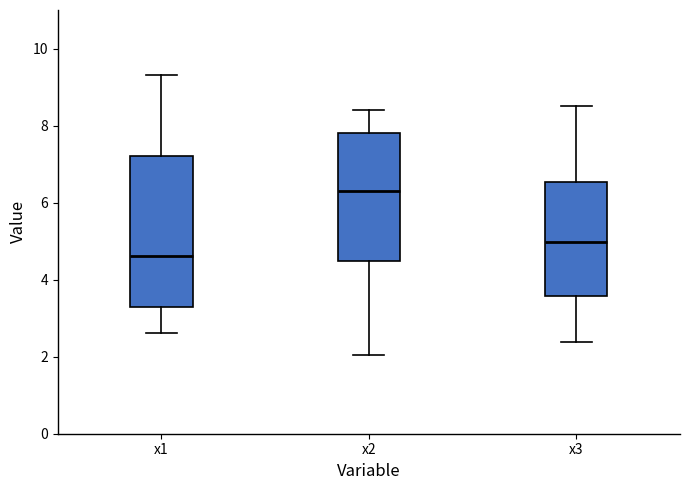

Where does the median line of the box for x2 sit on the y-axis? The values are not printed on the chart, so give them approximately, as read against the axis.

6.2